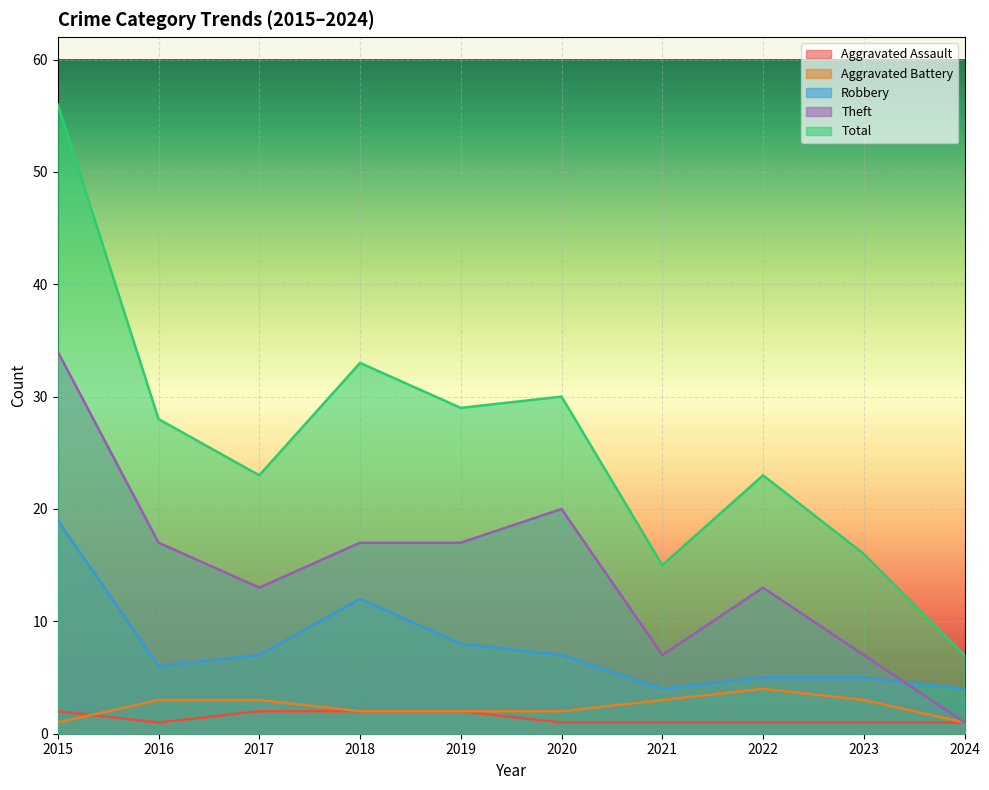

What is the smallest value displayed?

1